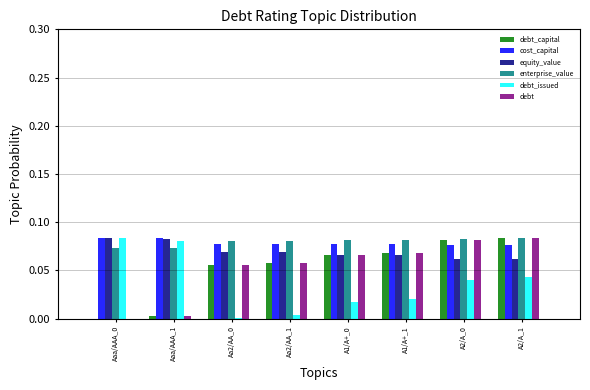

How many groups of bars are there?

8